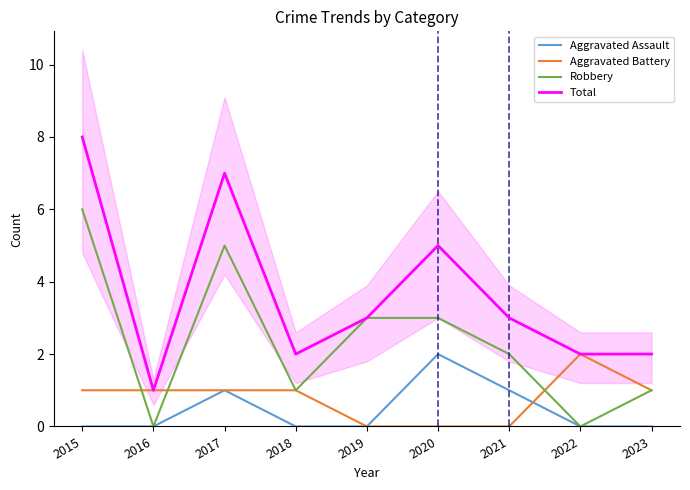

What is the difference between the highest and lowest values at 2016?

1